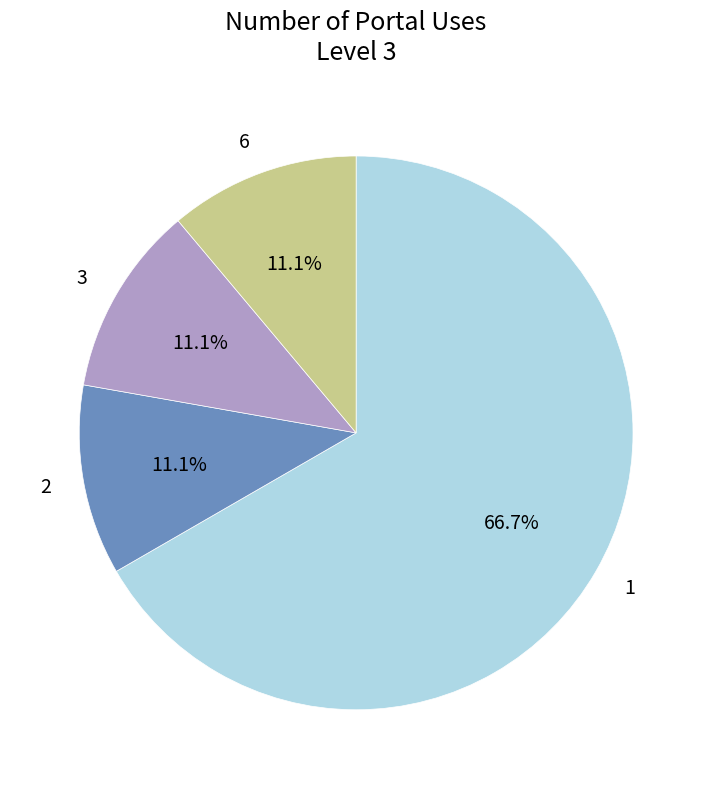

Approximately how many times larger is the value at 1 compared to 2?

6.0